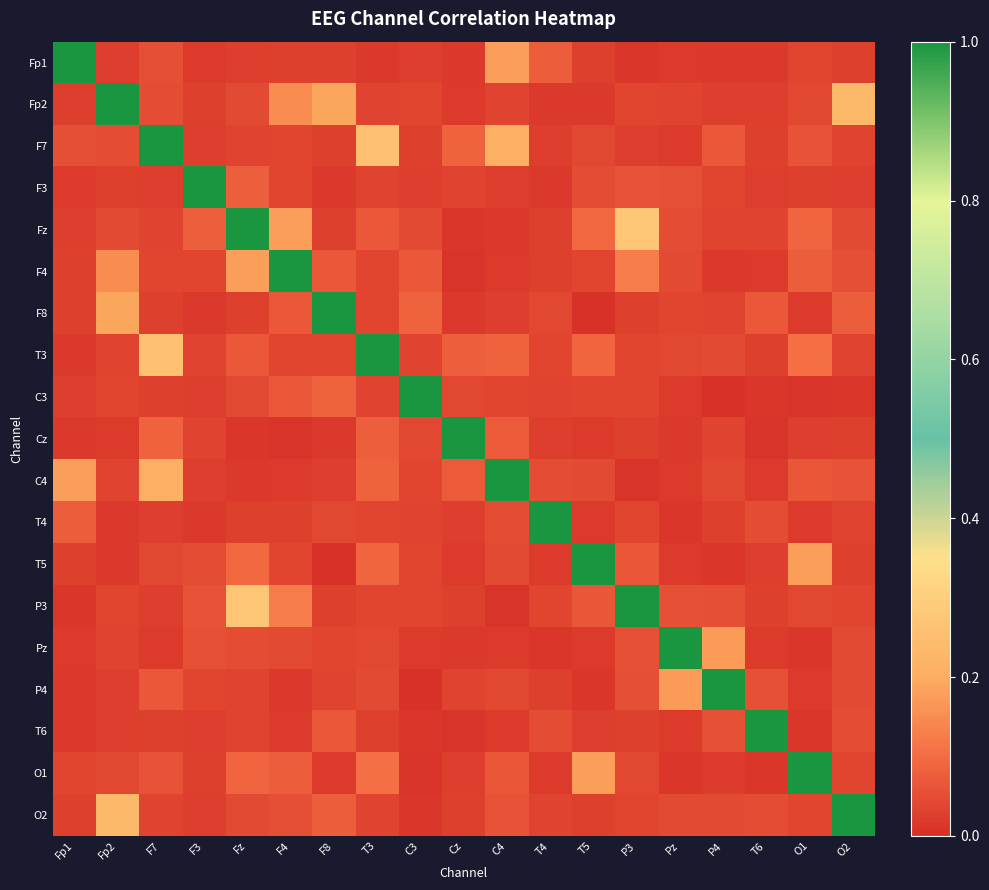

Which label corresponds to the largest value in the chart?

Fp1